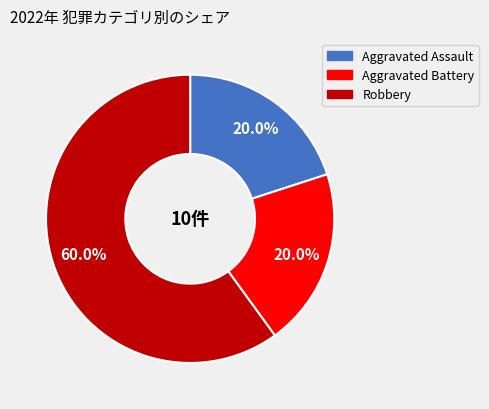

How many segments does this pie chart have?

3